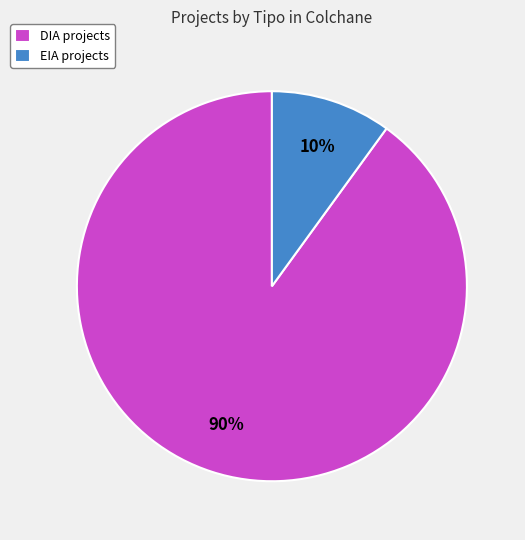

Approximately how many times larger is the value at EIA compared to DIA?

0.1